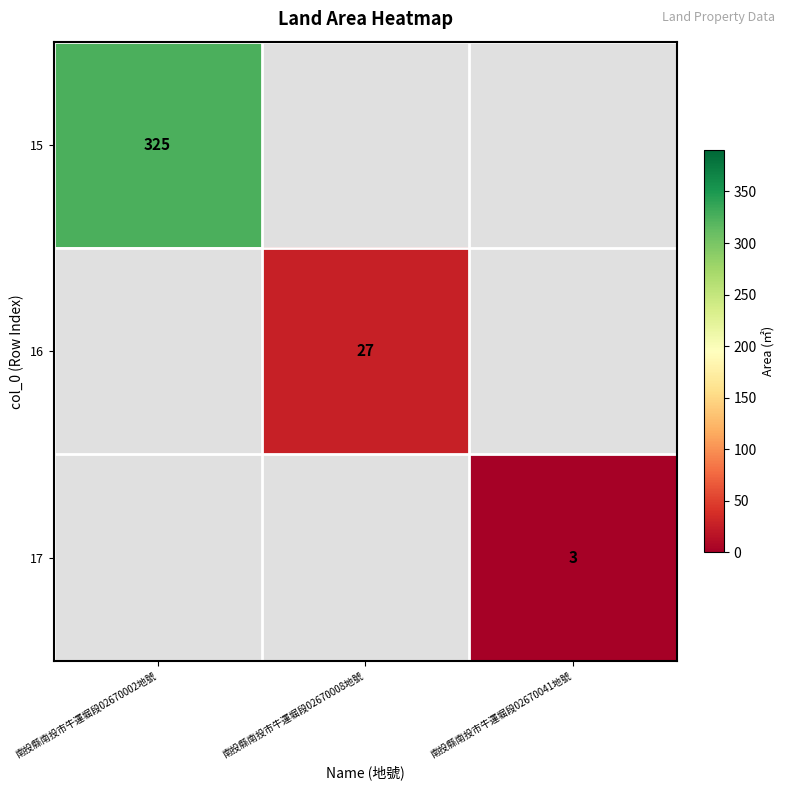

The value of 15 at 南投縣南投市牛運堀段02670002地號 is 443. True or false?

False